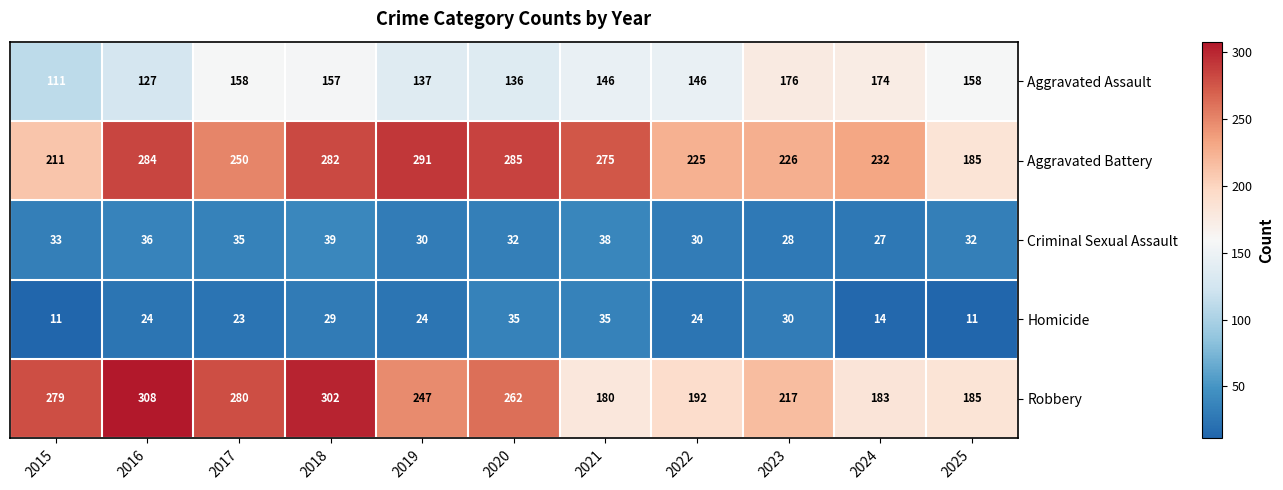

What is the greatest value displayed?

308